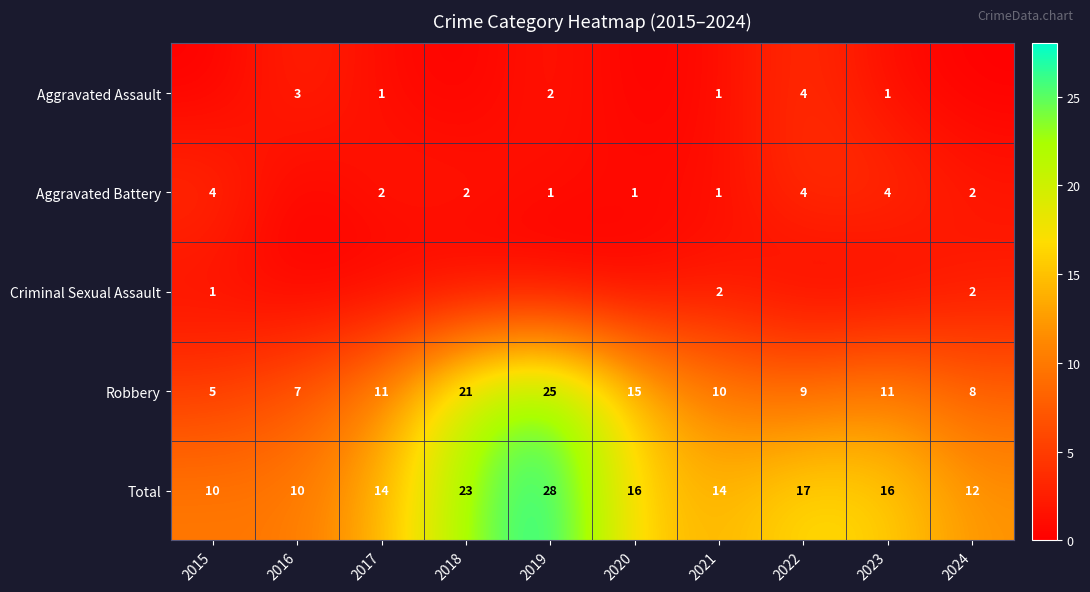

Which has a higher value, 2023 or 2021?

2023